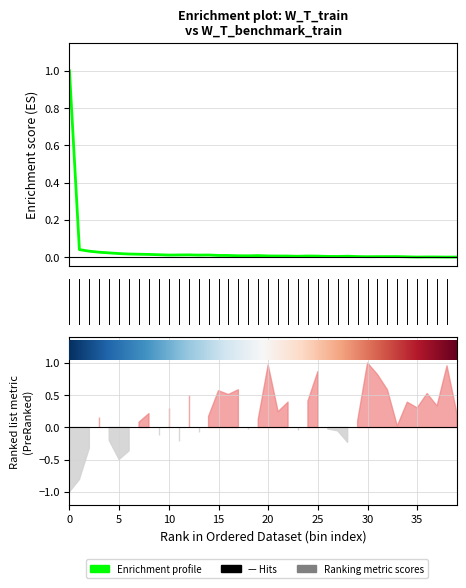

Which has a higher value, 28 or 35?

28